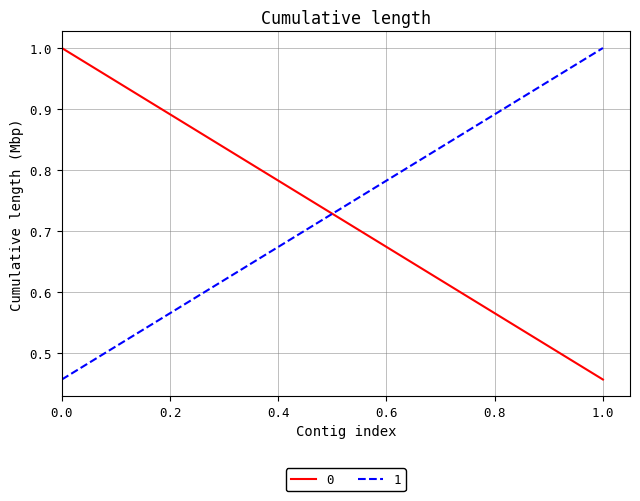

Reading left to right, what are all the values shown in this chart?

0: 1.0	0.5
1: 0.5	1.0